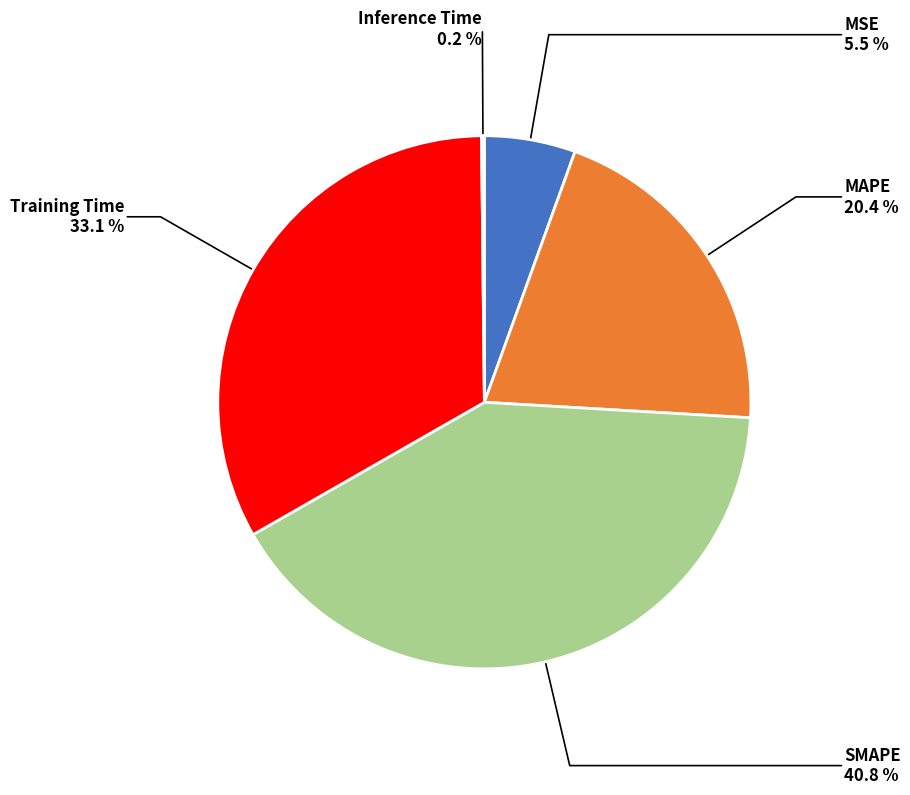

Does any single category account for the majority?

No